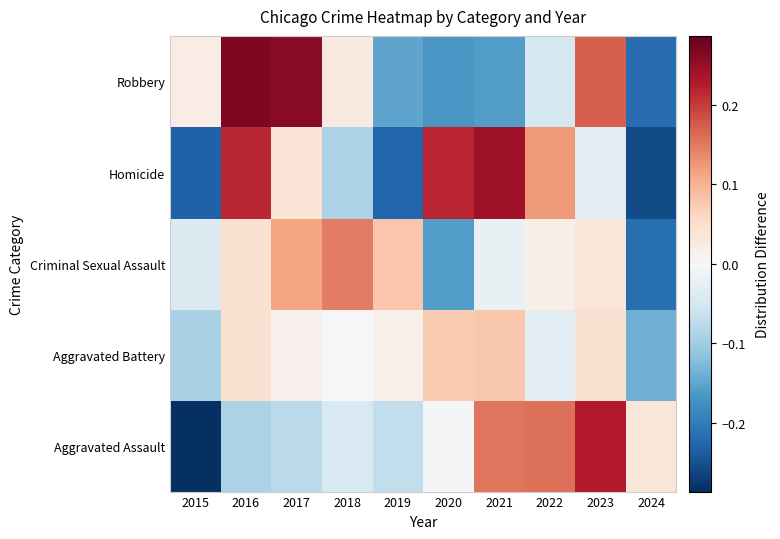

What is the total value across all series at 2023?

0.4